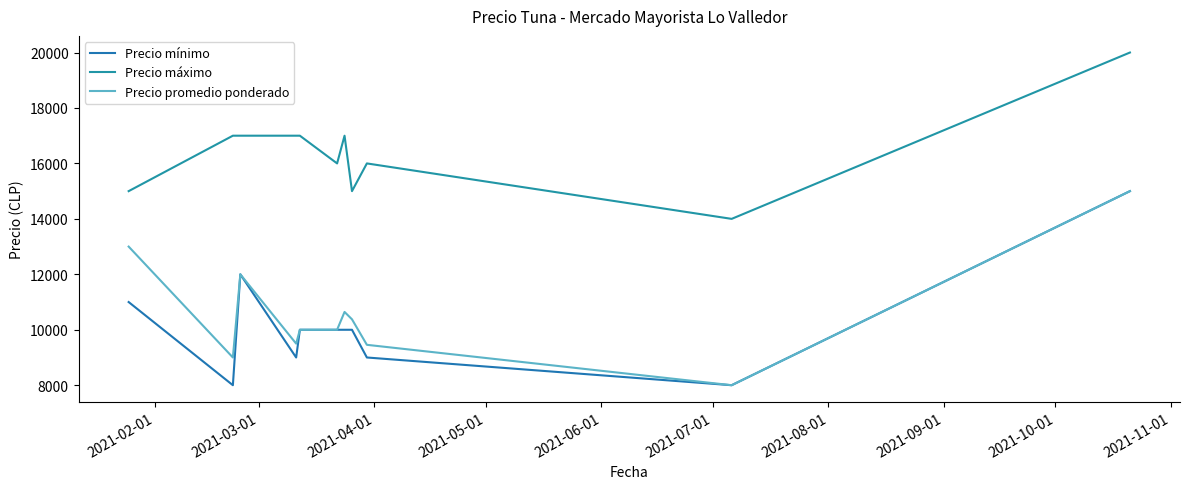

How many lines are shown in the chart?

3